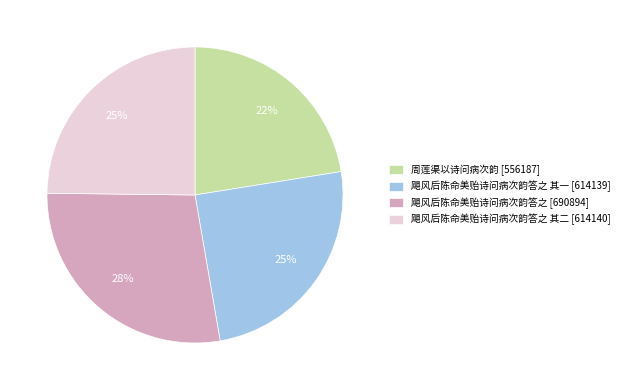

Which slice is the largest?

飓风后陈命美贻诗问病次韵答之 [690894]